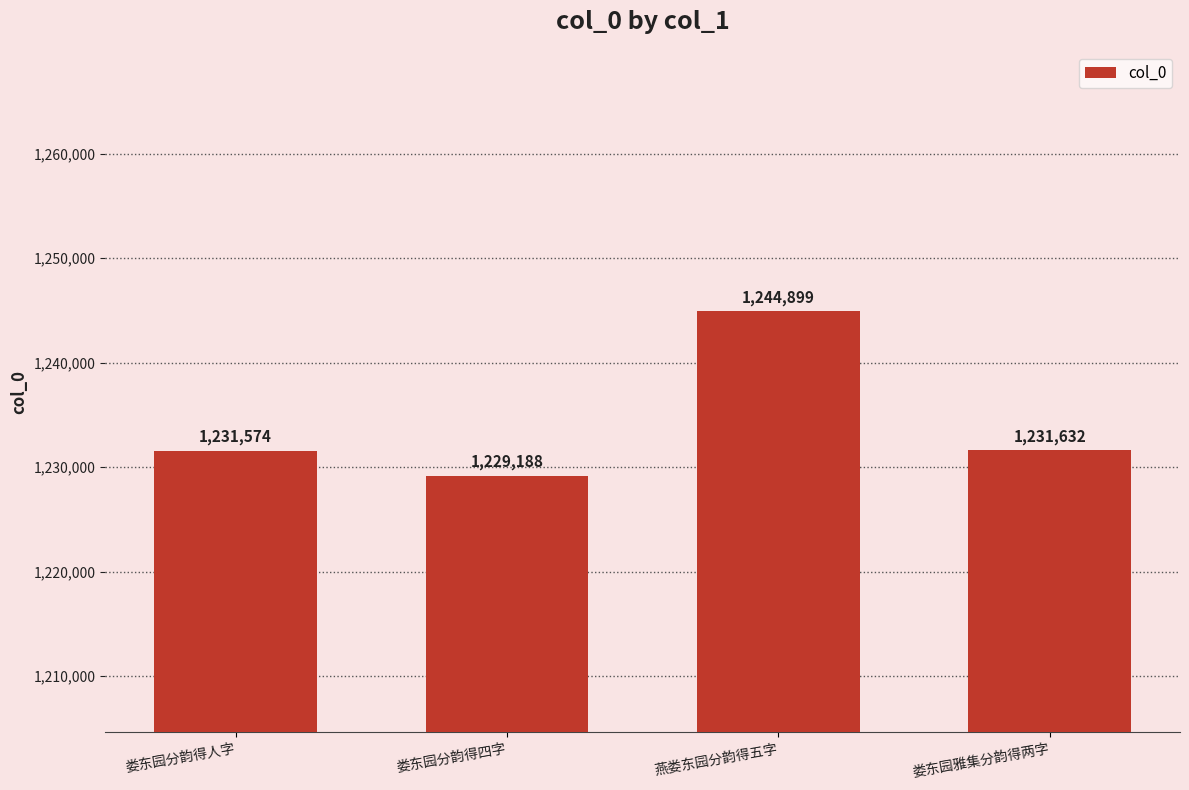

What is the ratio of the value at 娄东园雅集分韵得两字 to the value at 娄东园分韵得四字?

1.0